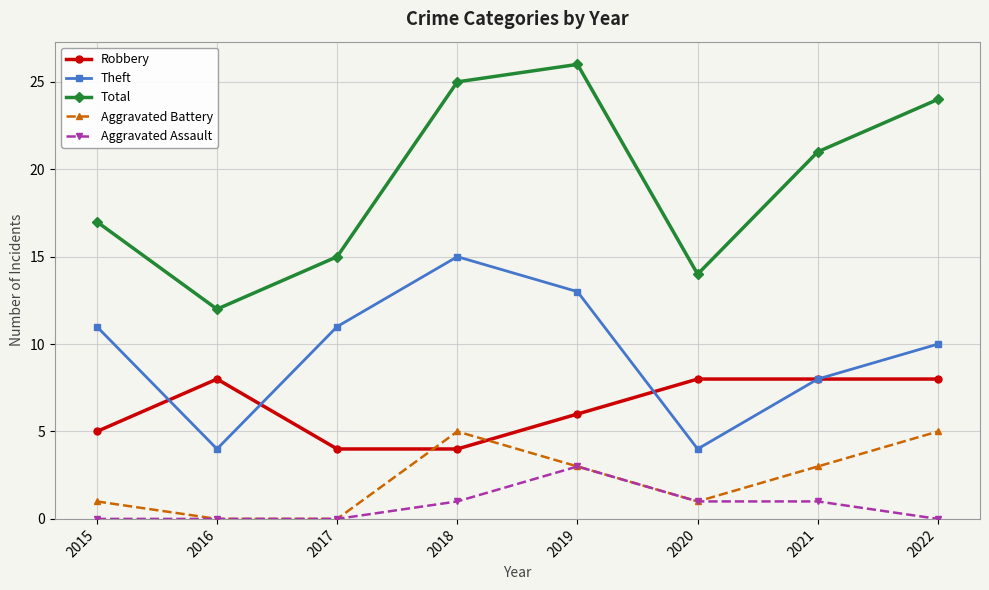

True or false: Total has a value of 15 at 2017.

True